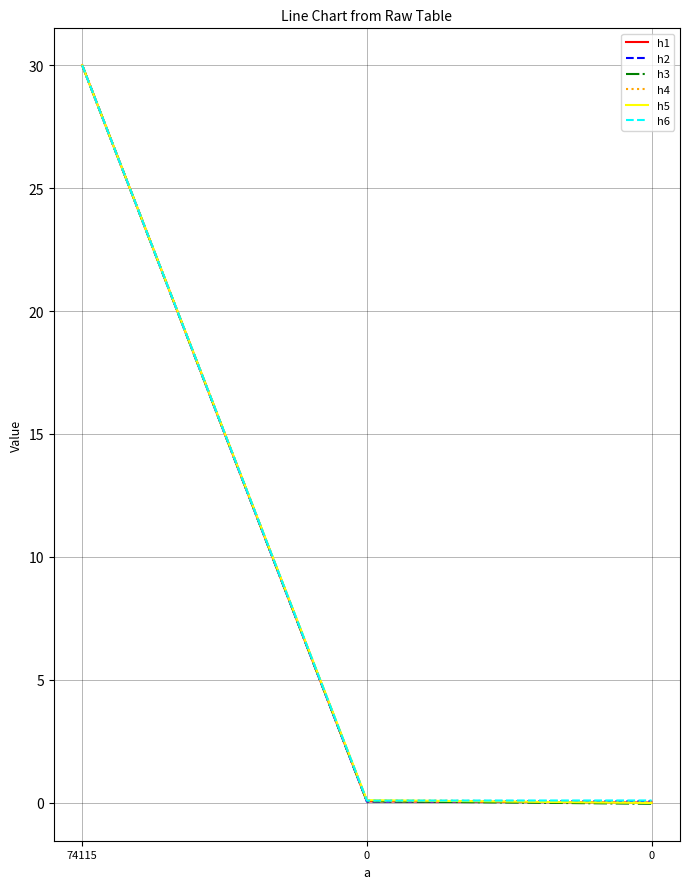

Does the chart display data point markers on the line(s)?

No